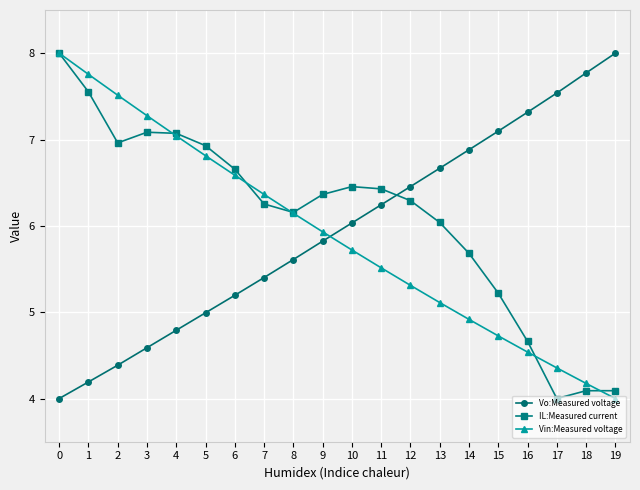

At which label does Vo:Measured voltage first exceed 6?

10